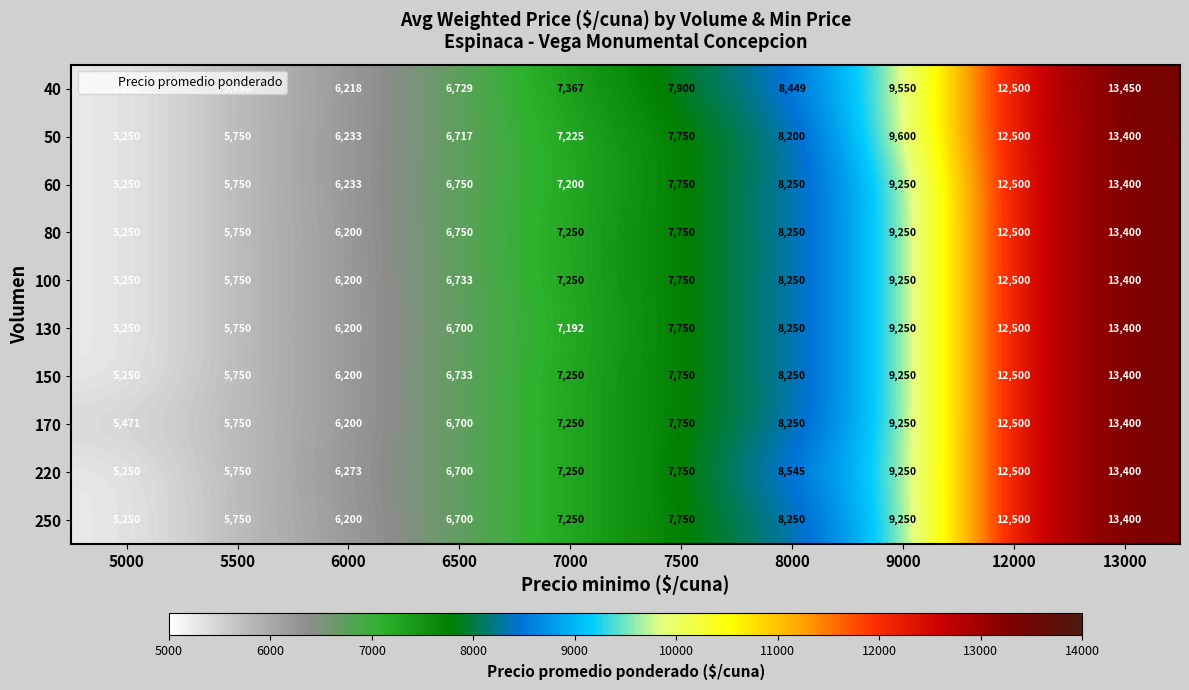

What value does the 40 series have at 5500, to the nearest 100?

5800